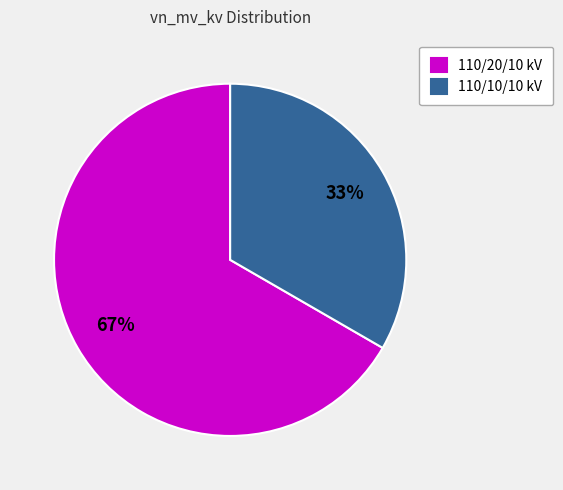

Do 110/20/10 kV and 110/10/10 kV together represent more than half of the pie?

Yes